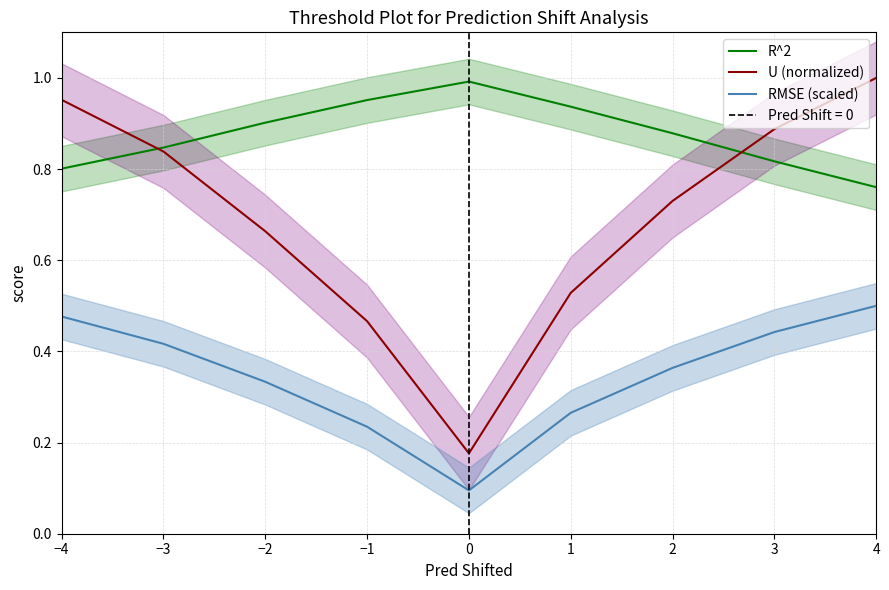

Reading left to right, extract all data points from this chart.

R^2: −4=0.8	−3=0.8	−2=0.9	−1=1.0	0=1.0	1=0.9	2=0.9	3=0.8	4=0.8
U (normalized): −4=1.0	−3=0.8	−2=0.7	−1=0.5	0=0.2	1=0.5	2=0.7	3=0.9	4=1.0
RMSE (scaled): −4=0.5	−3=0.4	−2=0.3	−1=0.2	0=0.1	1=0.3	2=0.4	3=0.4	4=0.5